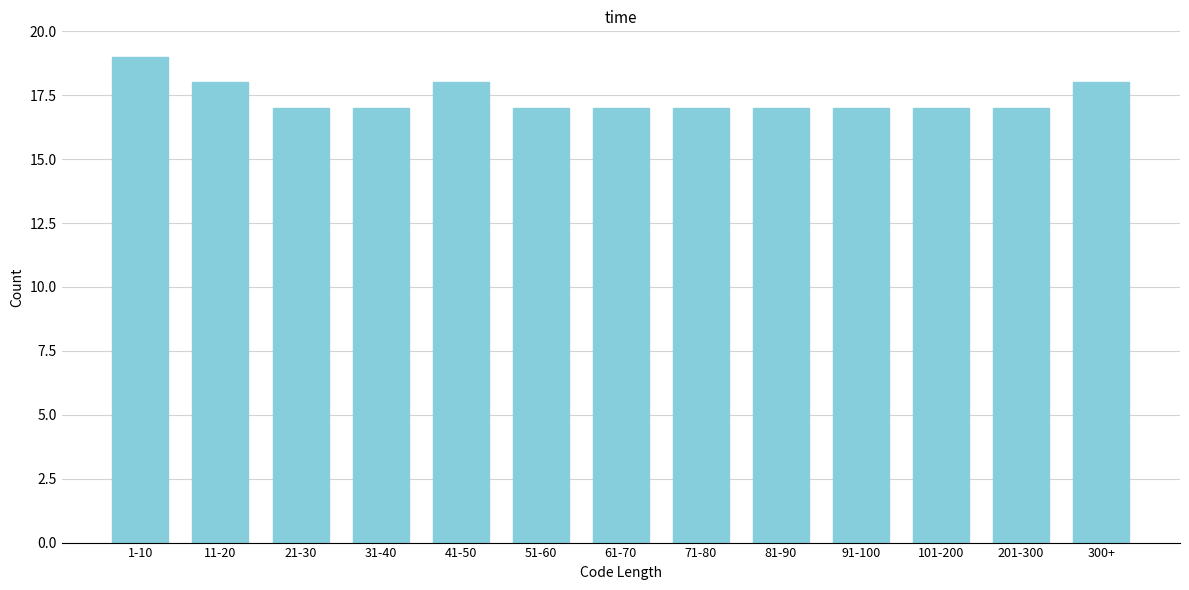

Reading left to right, extract all data points from this chart.

19	18	17	17	18	17	17	17	17	17	17	17	18